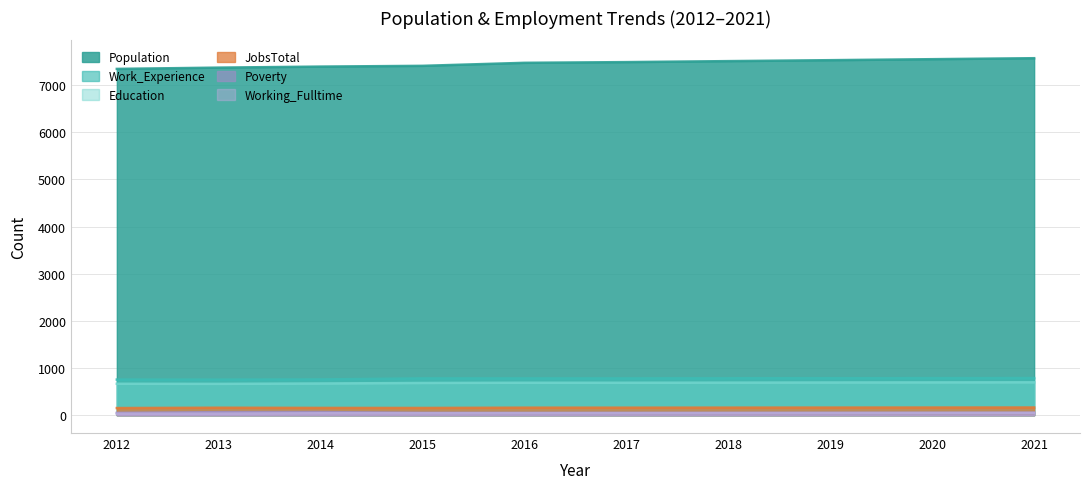

The Population series shows 11102 at 2017. True or false?

False